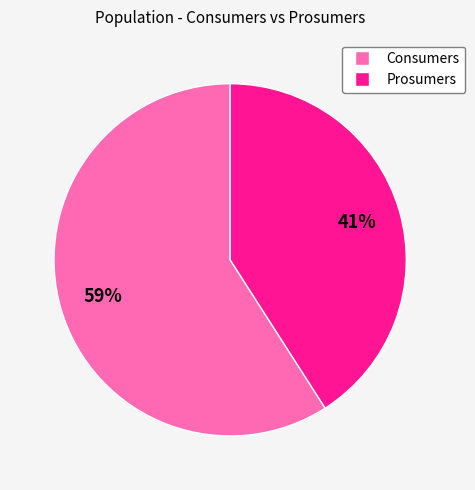

Is there a majority slice in this chart?

Yes